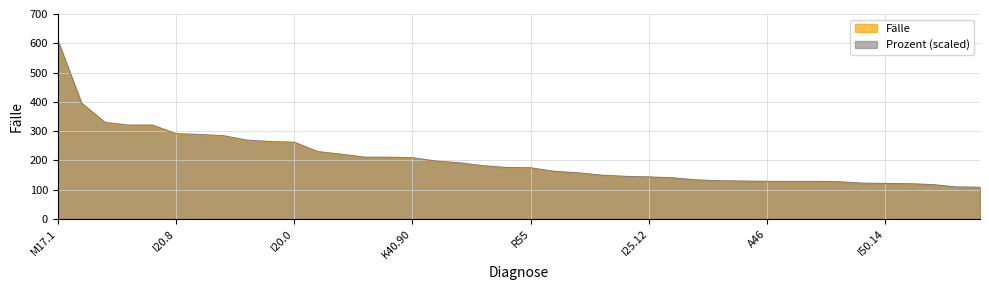

Which category has the lowest value in the Prozent series?

R07.3